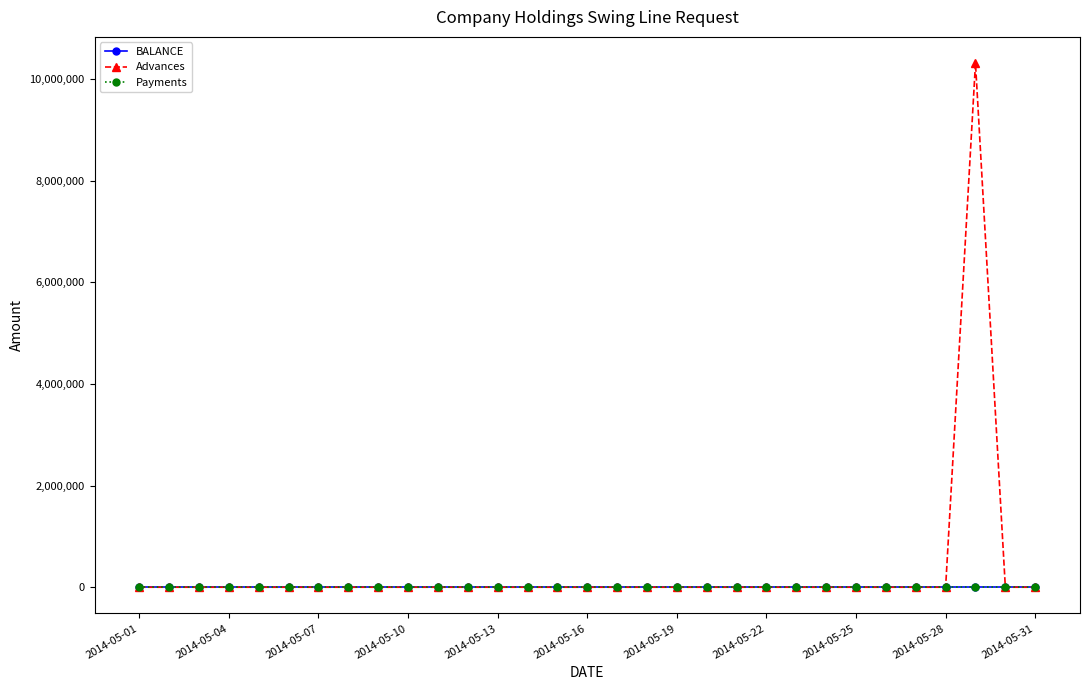

True or false: BALANCE has more than 2 interior local peaks.

False